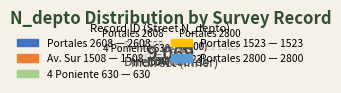

Is it true that 264708216 is 14% of the pie?

False